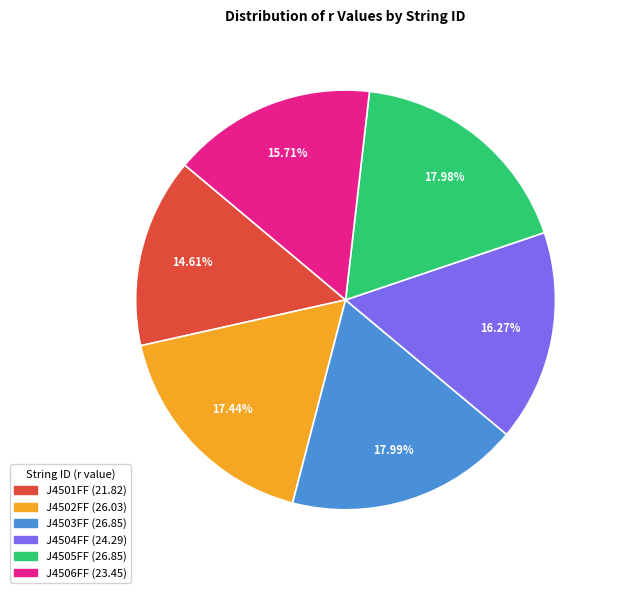

Which has a higher value, J4506FF or J4502FF?

J4502FF